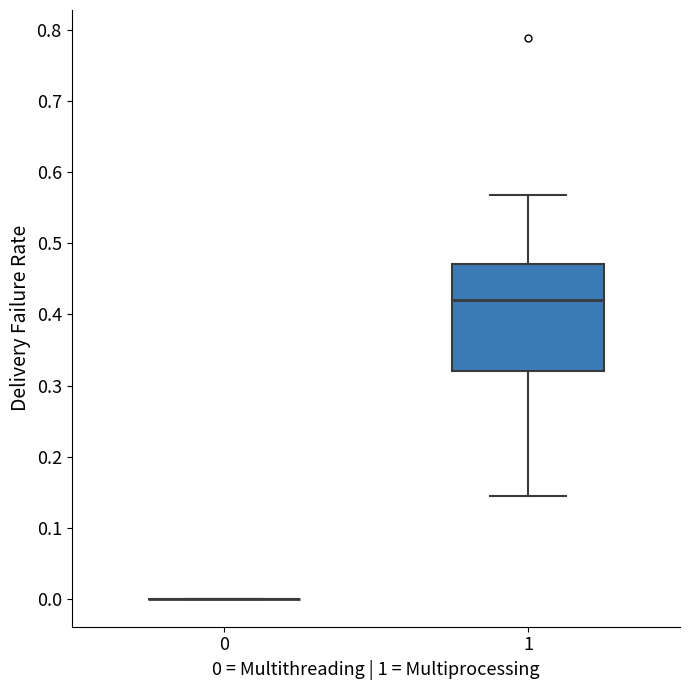

Reading left to right, read every box against the y-axis: the position of its median line, the range the box covers, and the ends of its whiskers. The values are not printed on the chart, so give them approximately, as read against the axis.

0: box collapsed to a line at 0.00, whiskers 0.00 to 0.00
1: median 0.42, box 0.32 to 0.47, whiskers 0.15 to 0.57